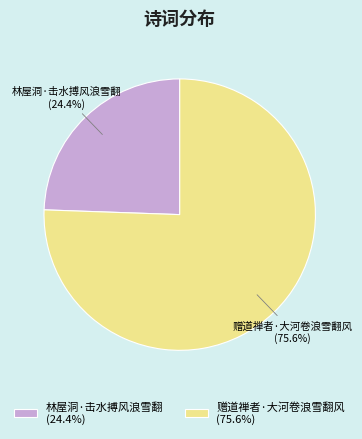

Does 赠道禅者·大河卷浪雪翻风 account for over 50% of the chart?

Yes